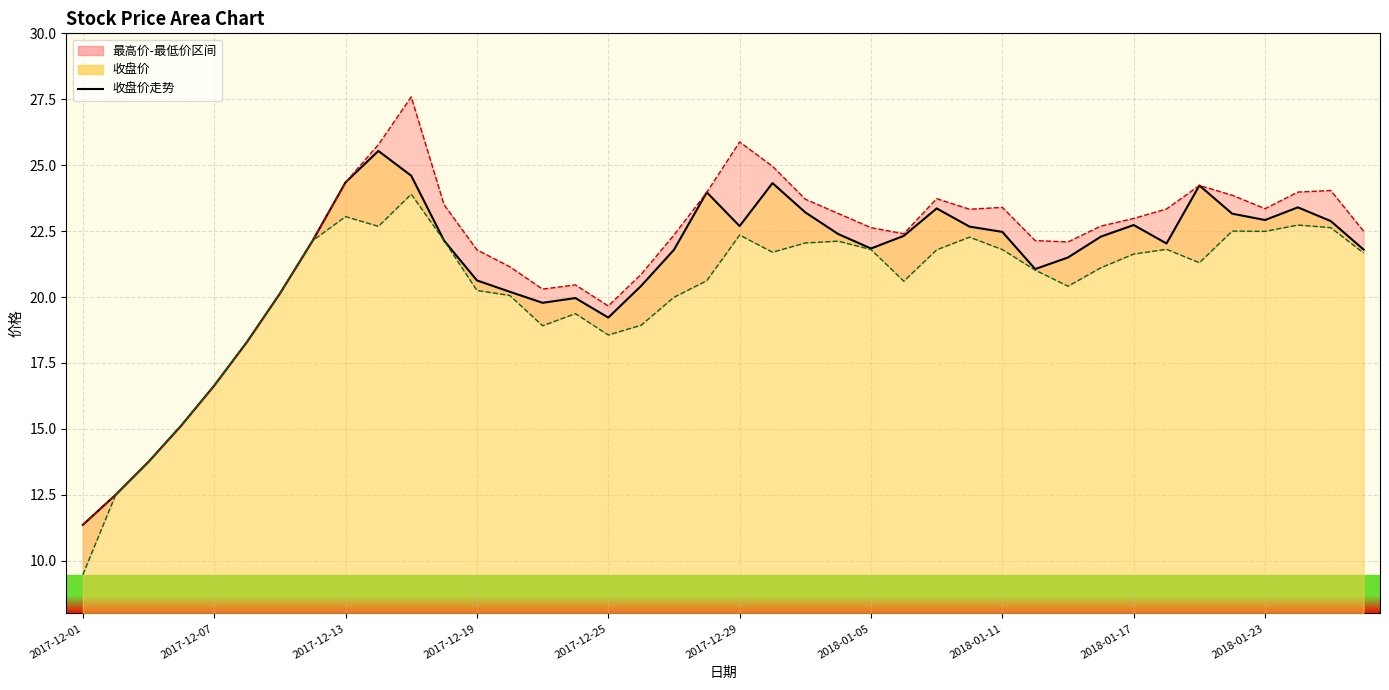

In 收盘价_line, how many points are lower than both neighbors (excluding endpoints)?

7